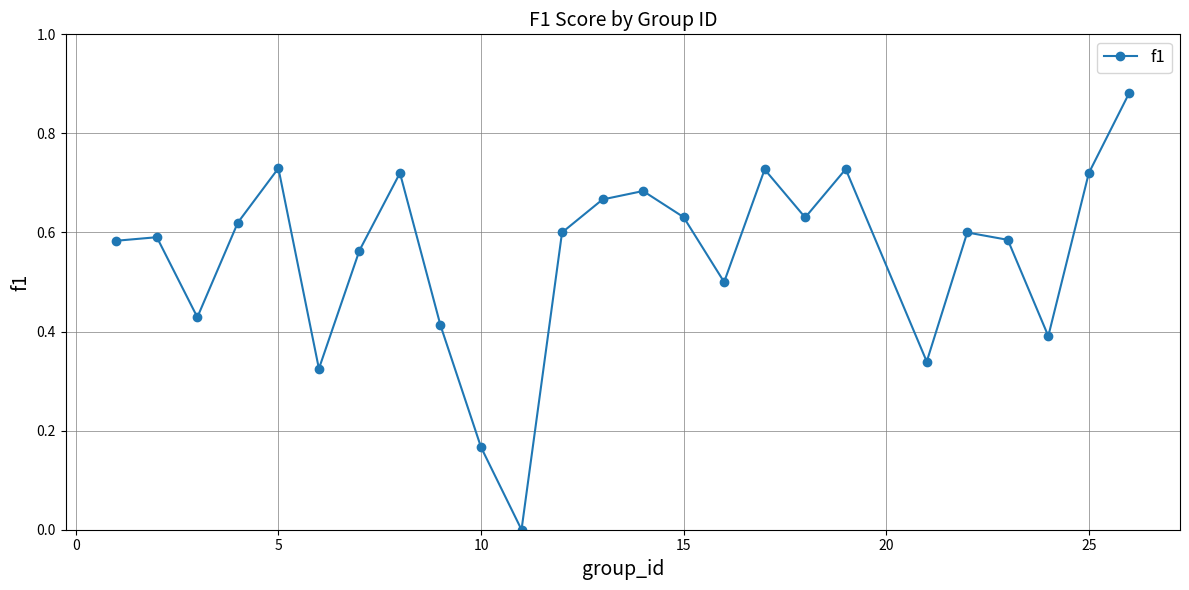

What is the sum of all values?

13.8